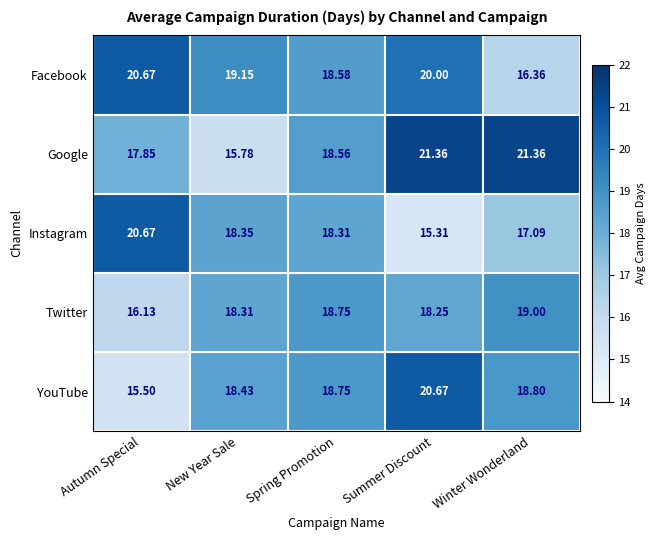

Where does the Google series first go above 18?

Spring Promotion